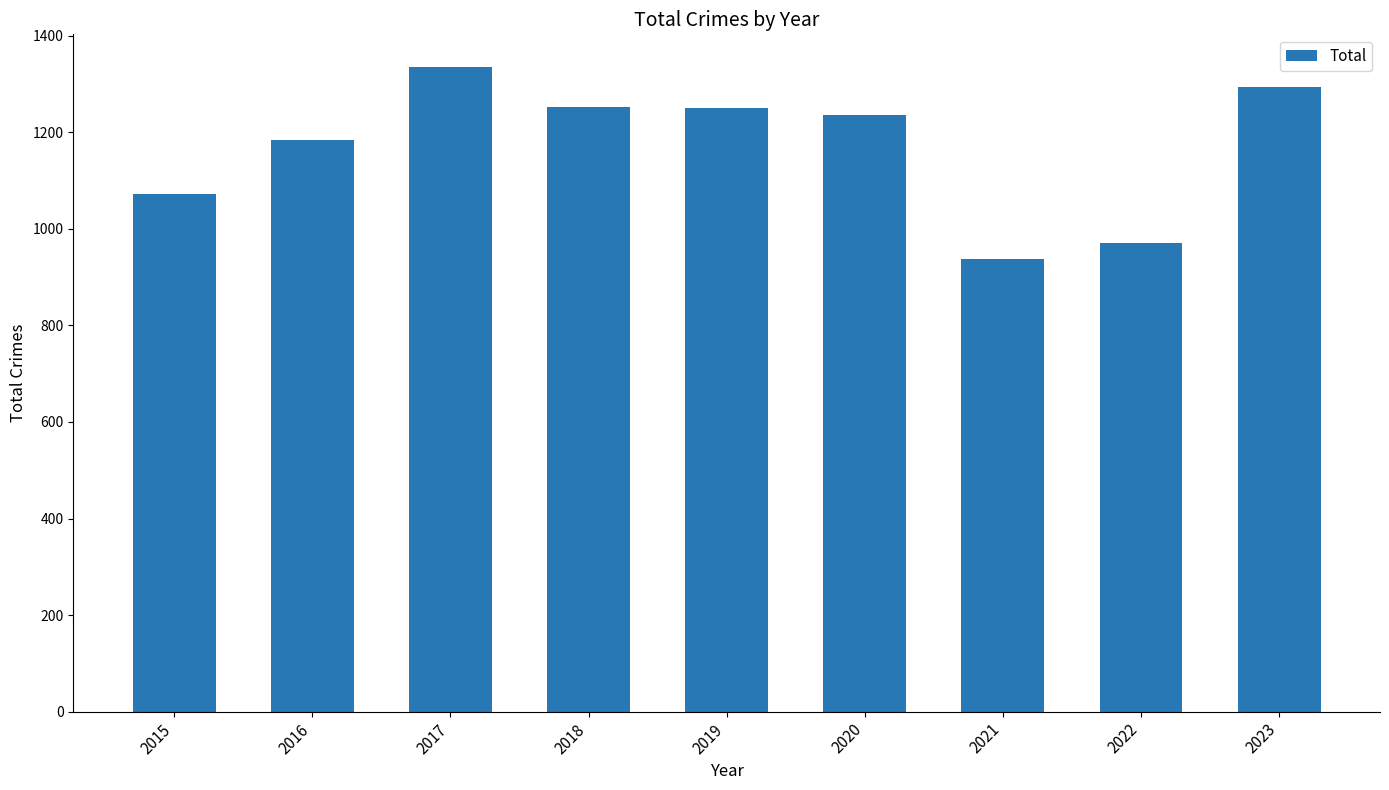

What is the change in value from 2017 to 2023?

-42